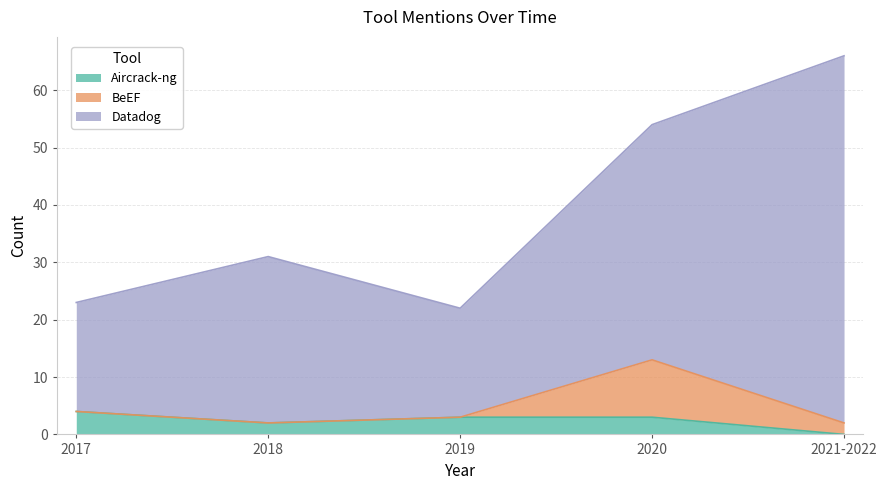

Reading left to right, what are all the values shown in this chart?

Aircrack-ng: 2017=4	2018=2	2019=3	2020=3	2021-2022=0
BeEF: 2017=0	2018=0	2019=0	2020=10	2021-2022=2
Datadog: 2017=19	2018=29	2019=19	2020=41	2021-2022=64